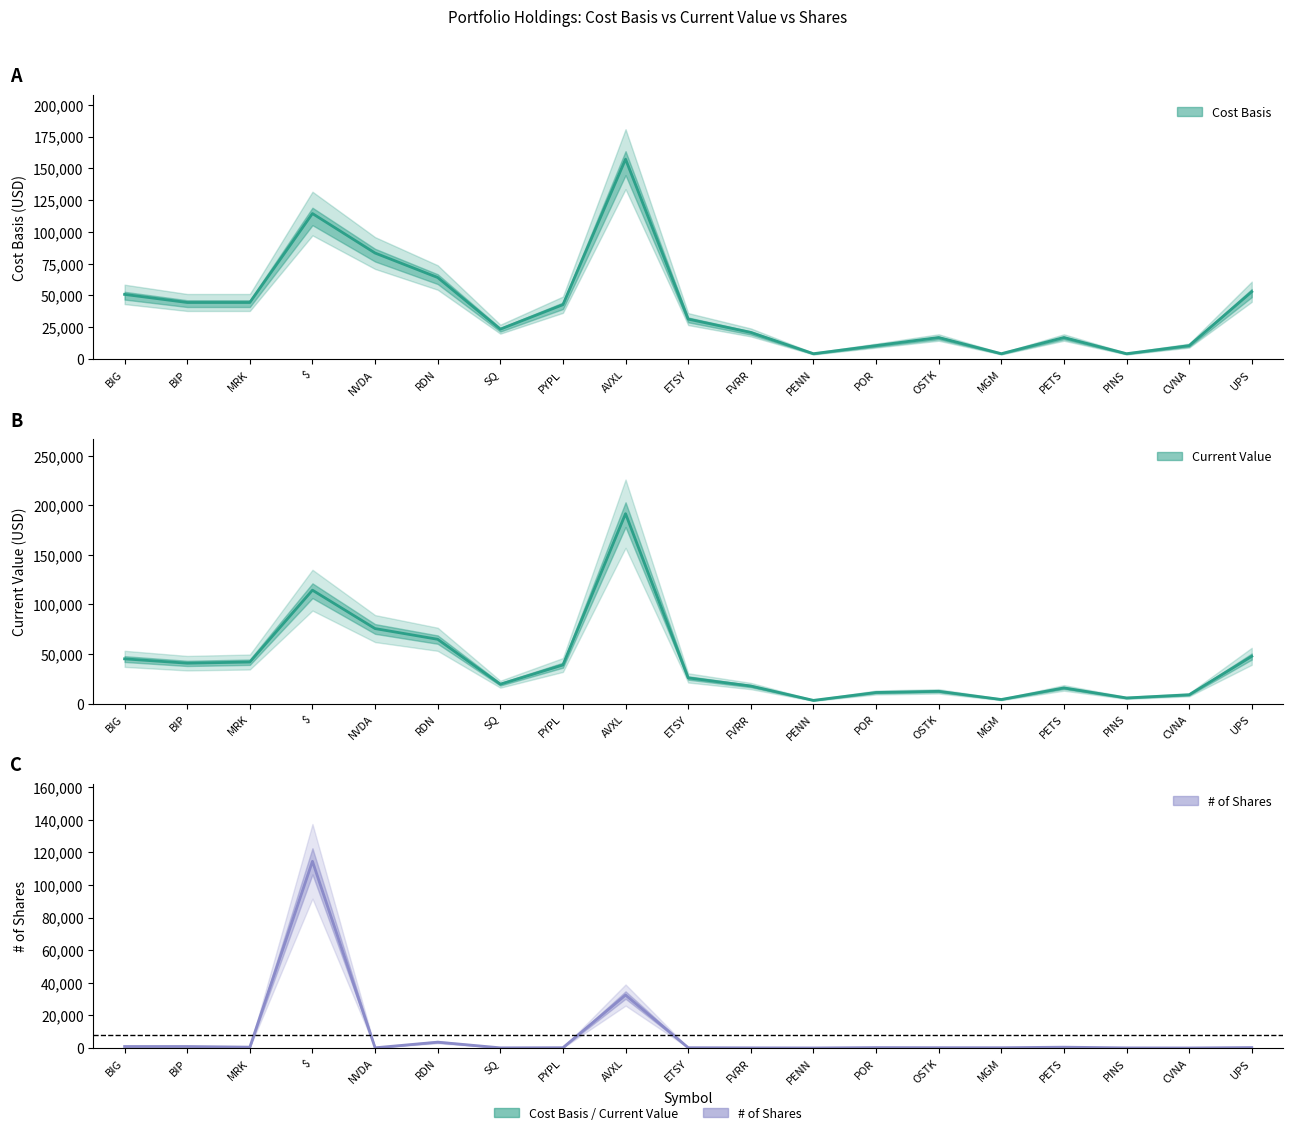

How many distinct data groups are displayed?

3